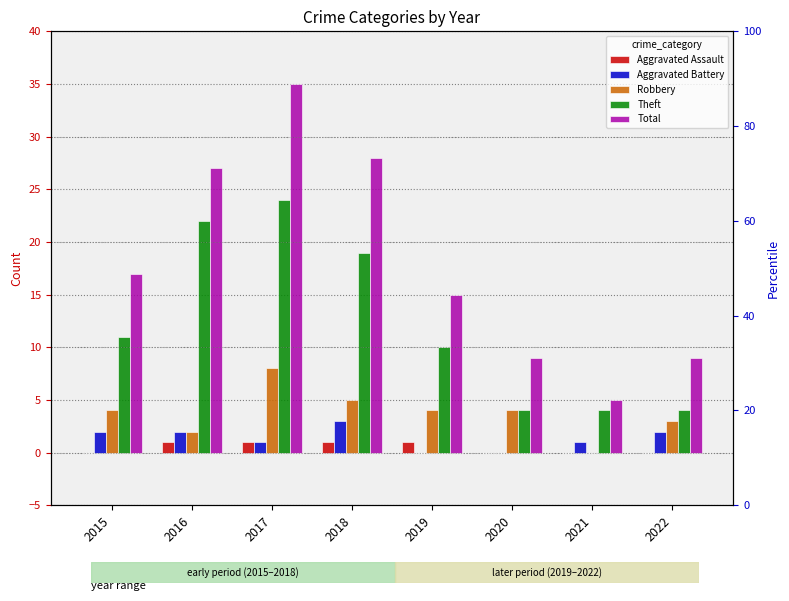

The Theft series shows 4 at 2021. True or false?

True